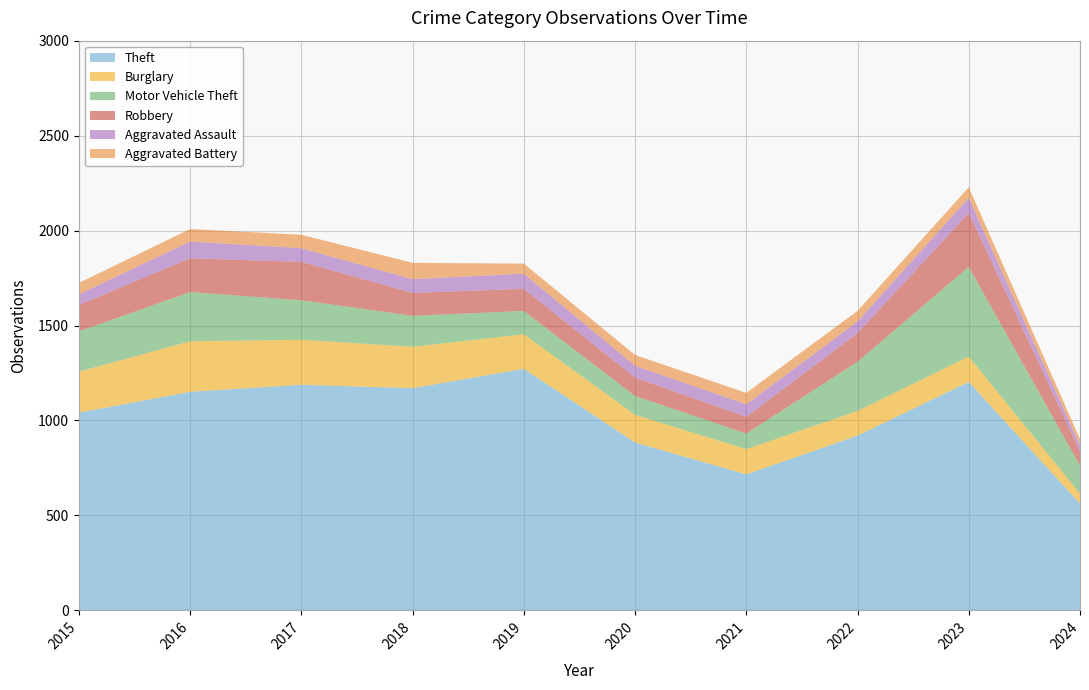

Reading right to left, transcribe all the data shown in this chart.

Theft: 562	1203	920	716	884	1272	1170	1188	1151	1041
Burglary: 53	134	130	133	146	182	218	237	266	216
Motor Vehicle Theft: 147	472	259	82	99	123	163	208	259	212
Robbery: 76	284	151	88	97	116	121	202	178	139
Aggravated Assault: 33	79	61	66	62	80	72	72	88	56
Aggravated Battery: 31	56	56	60	57	53	86	71	66	60